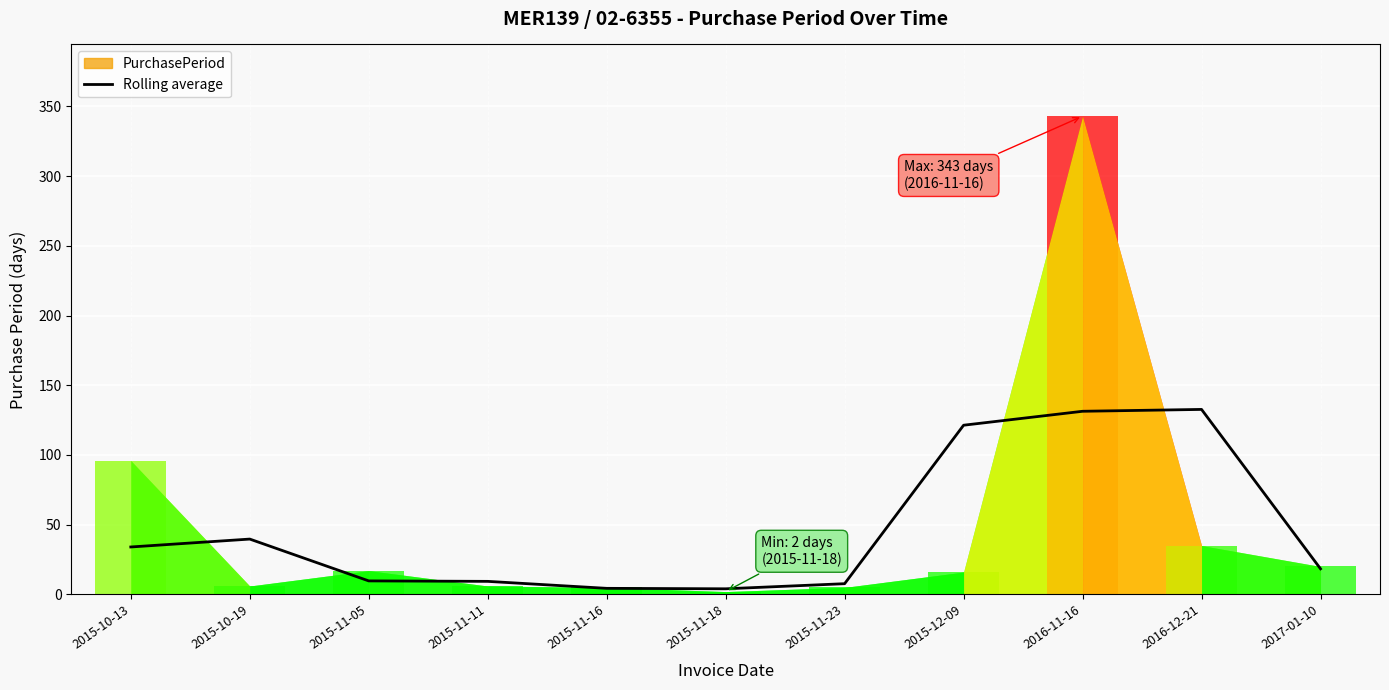

Reading right to left, list all the values displayed in this chart.

18.3	132.7	131.3	121.3	7.7	4.0	4.3	9.3	9.7	39.7	34.0